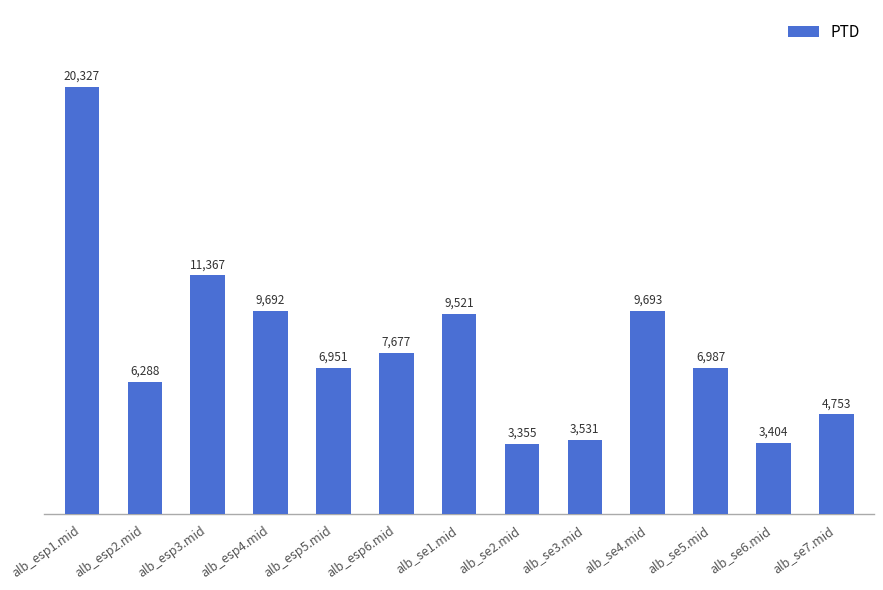

What is the difference between the maximum and minimum values?

16971.7